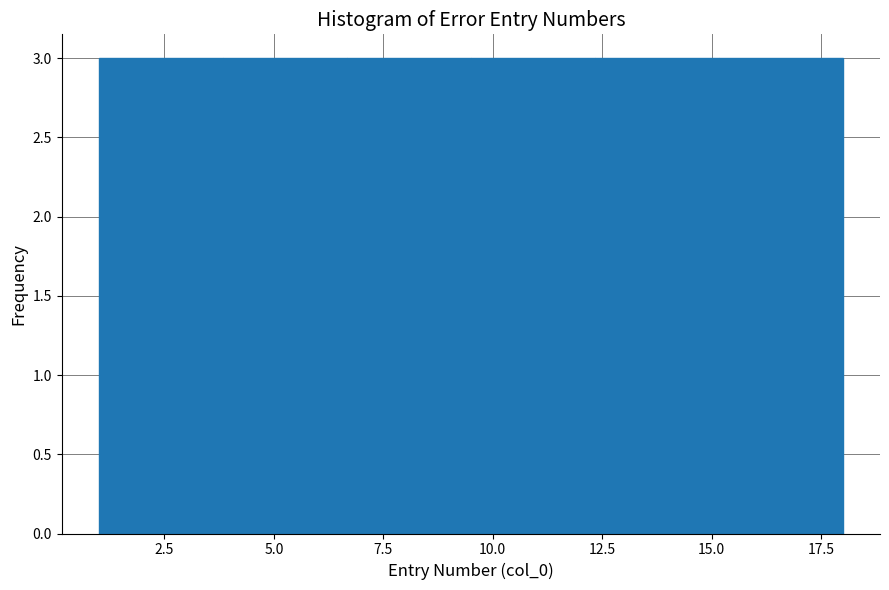

Reading left to right, transcribe this chart: for each bar, give the range it covers on the x-axis and its height. Neither the bar edges nor the heights are printed on the chart, so give them approximately, as read against the axes.

1.0 to 4.0: 3
4.0 to 6.5: 3
6.5 to 9.5: 3
9.5 to 12.5: 3
12.5 to 15.0: 3
15.0 to 18.0: 3